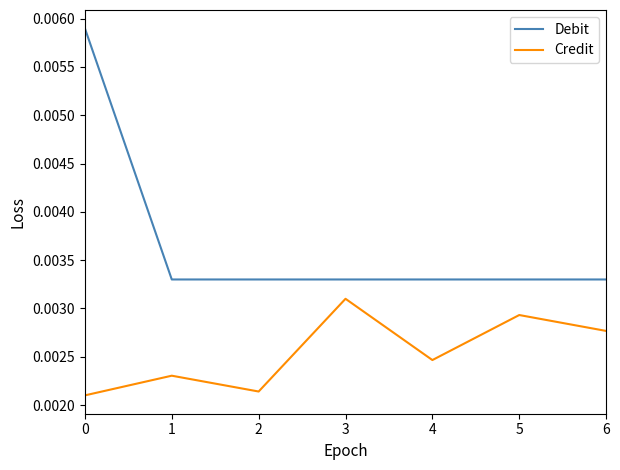

Is the value of Debit at 5 greater than the value of Credit at 2?

Yes